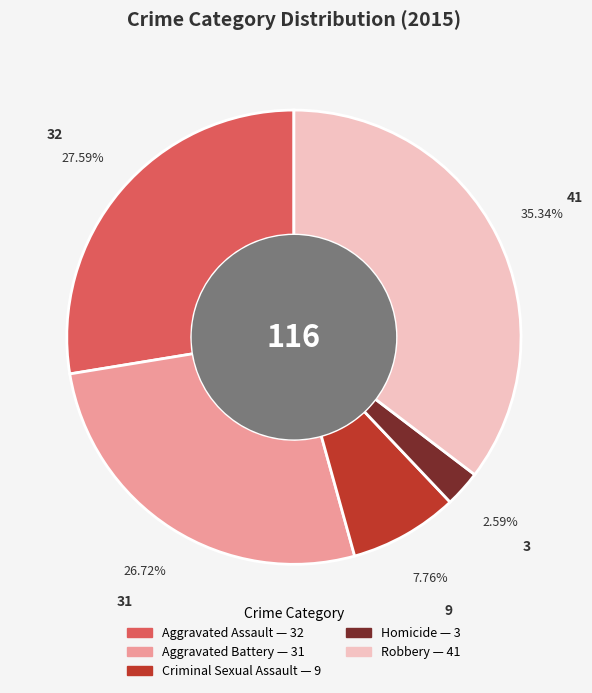

Which has a higher value, Criminal Sexual Assault or Homicide?

Criminal Sexual Assault